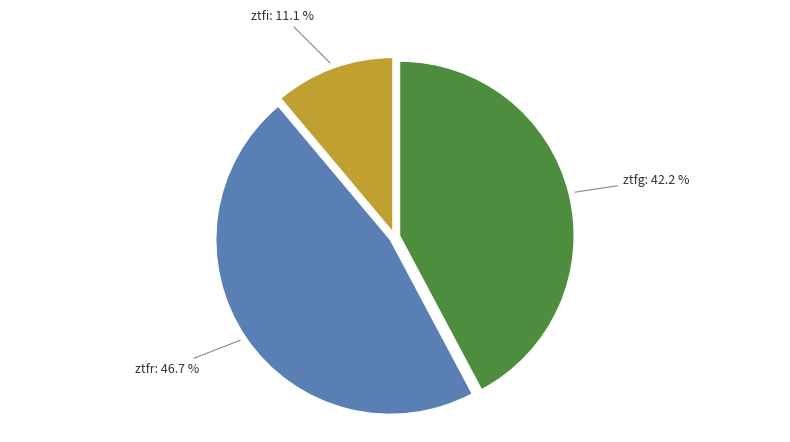

Is there any slice that represents more than half of the pie?

No